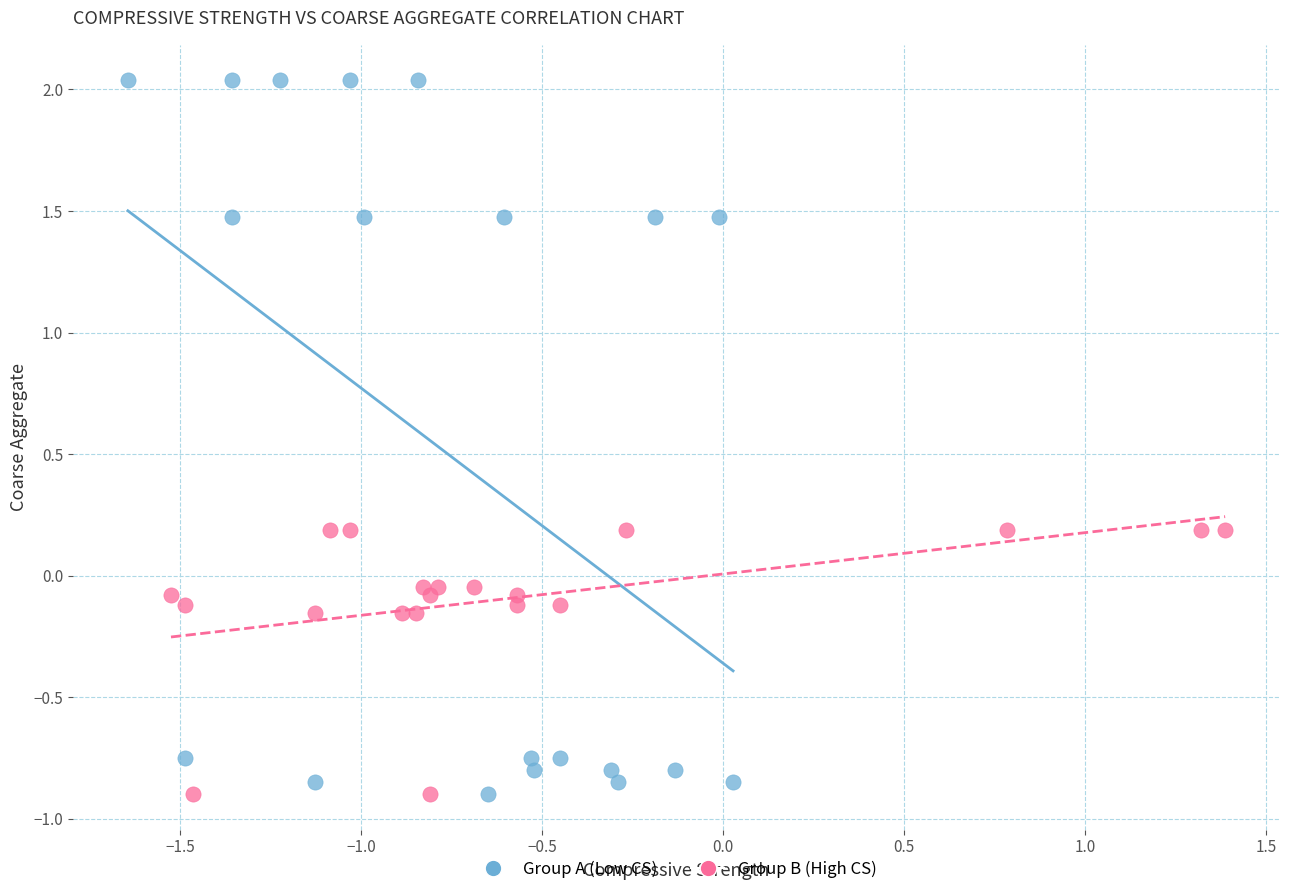

Which series has the largest Y range (max minus min)?

Group A (Low CS)